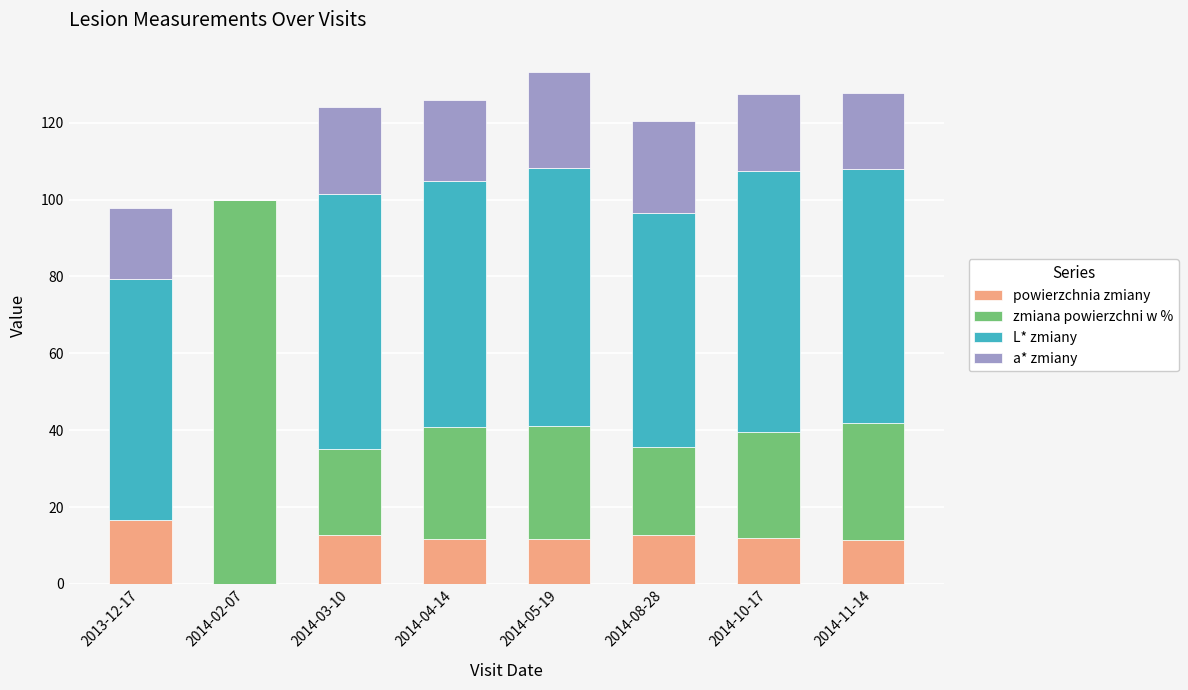

What is the average value of the powierzchnia zmiany series?

11.1